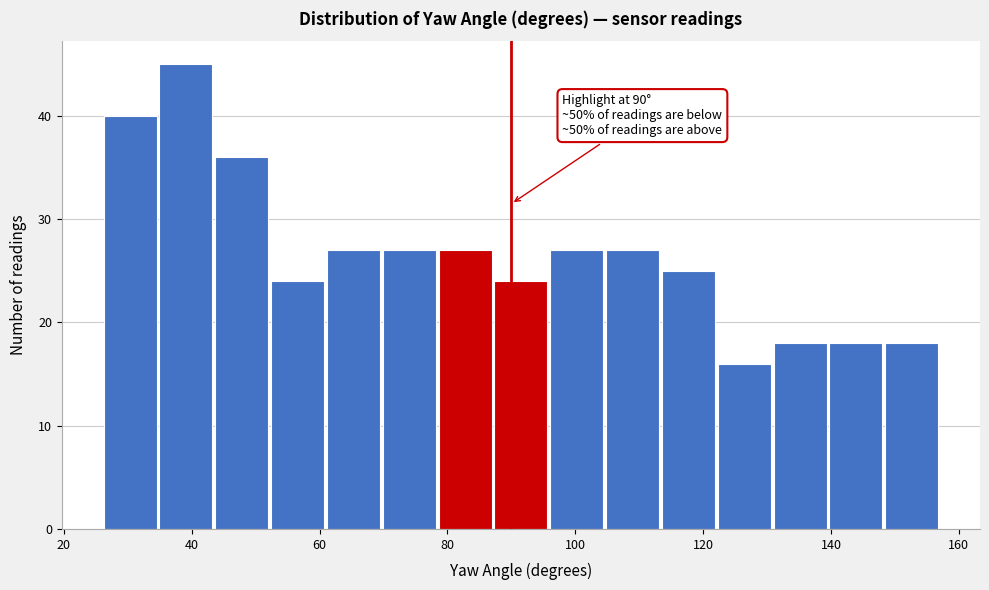

Which range on the x-axis has the tallest bar?

34 to 44